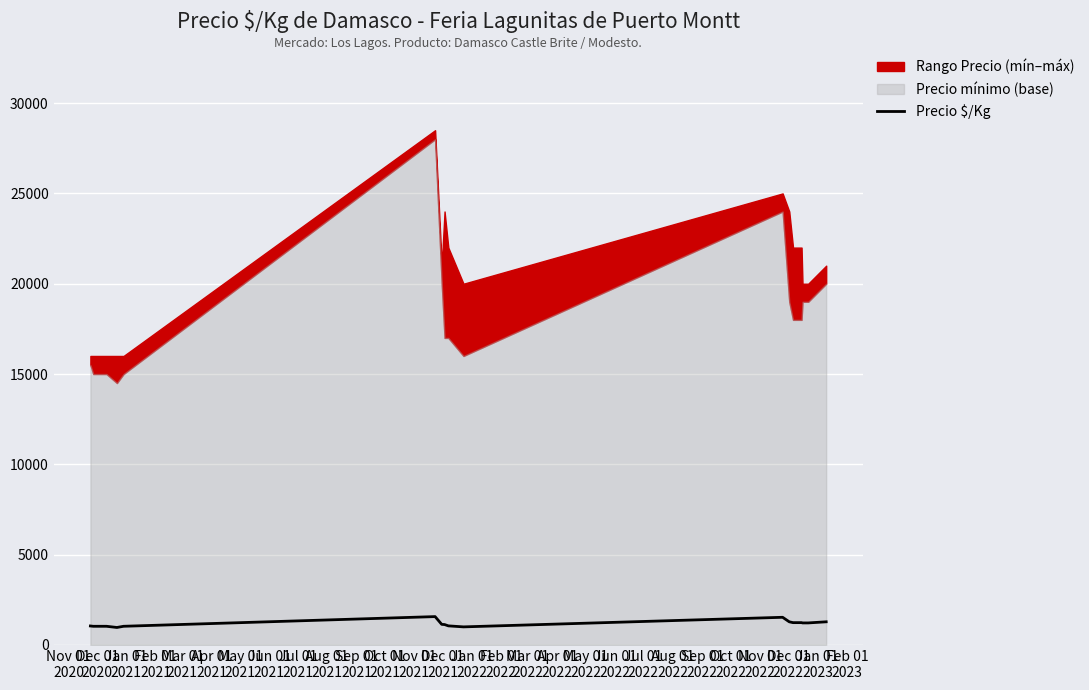

What is the maximum value for Precio $/Kg?

1569